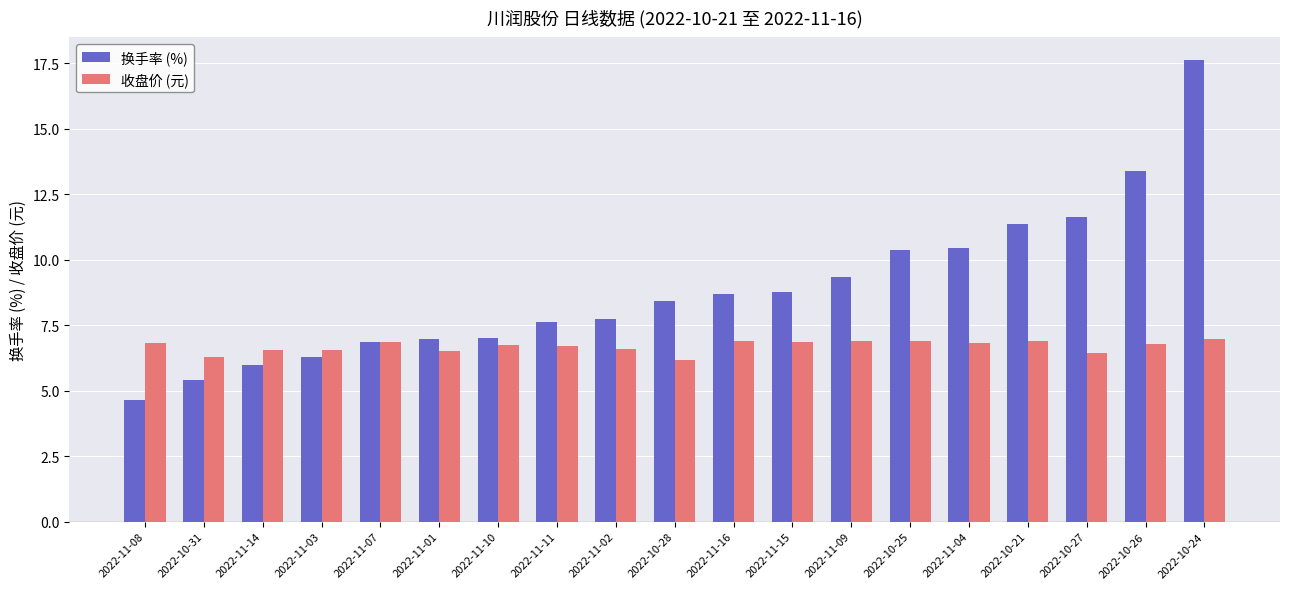

What is the sum of all 换手率 (%) values?

168.6